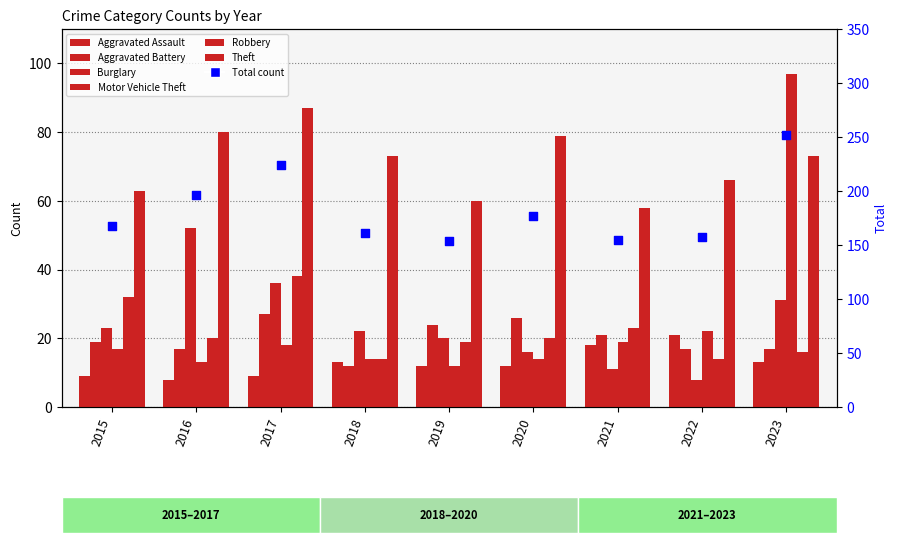

At which category is the sum across all series the highest?

2023